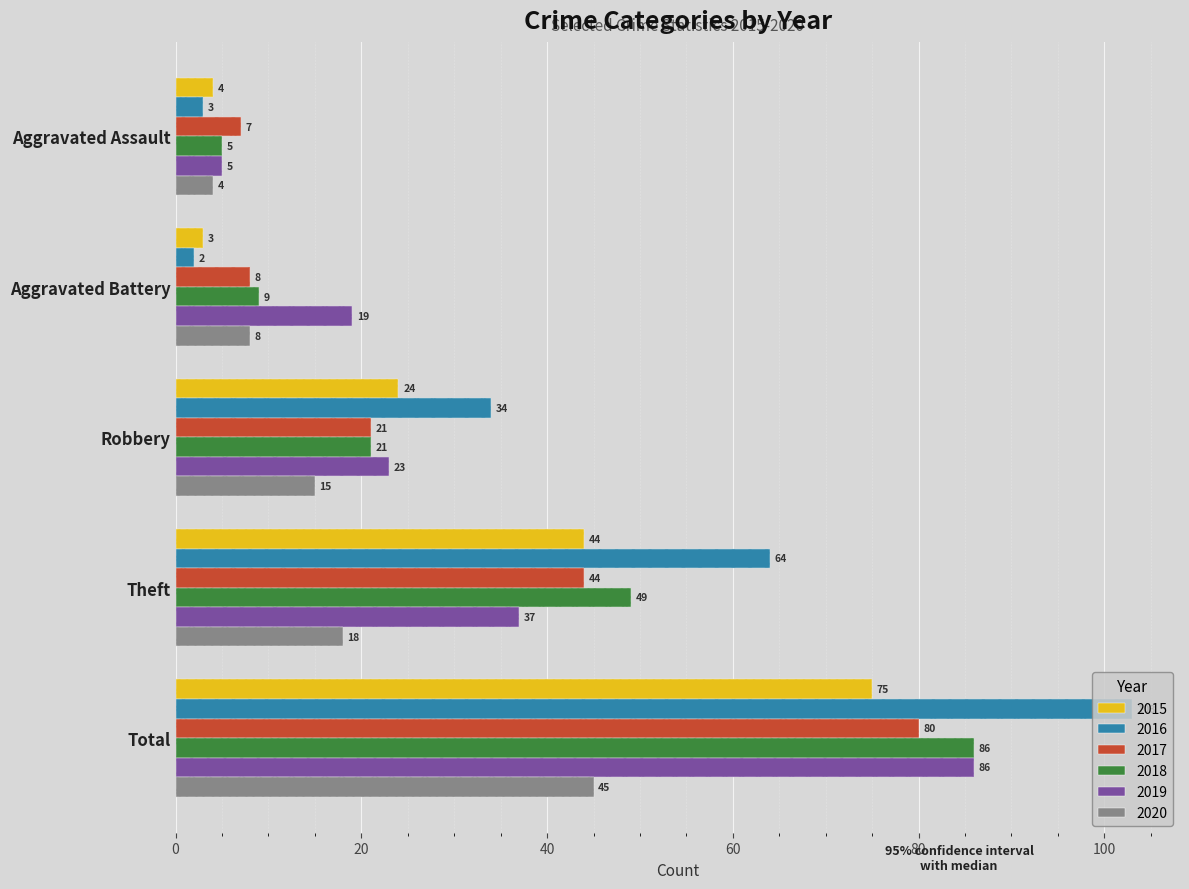

Which series changed the most between Robbery and Theft?

2016